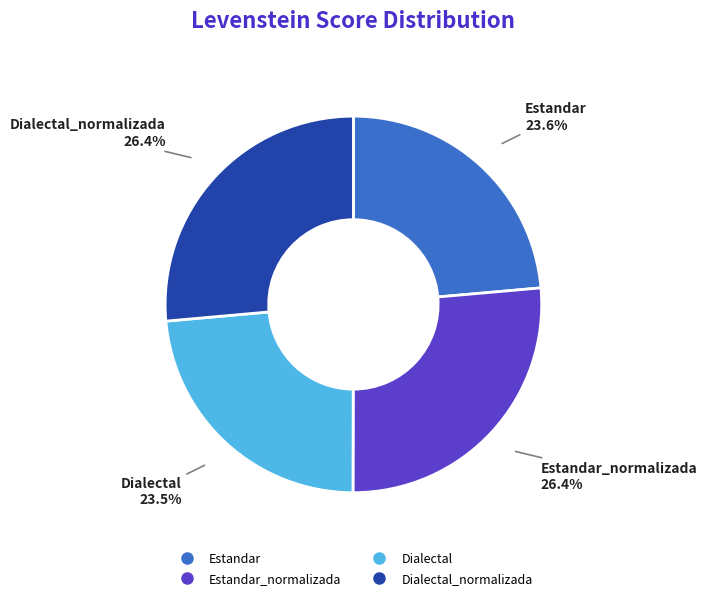

Count the number of slices in the pie.

4